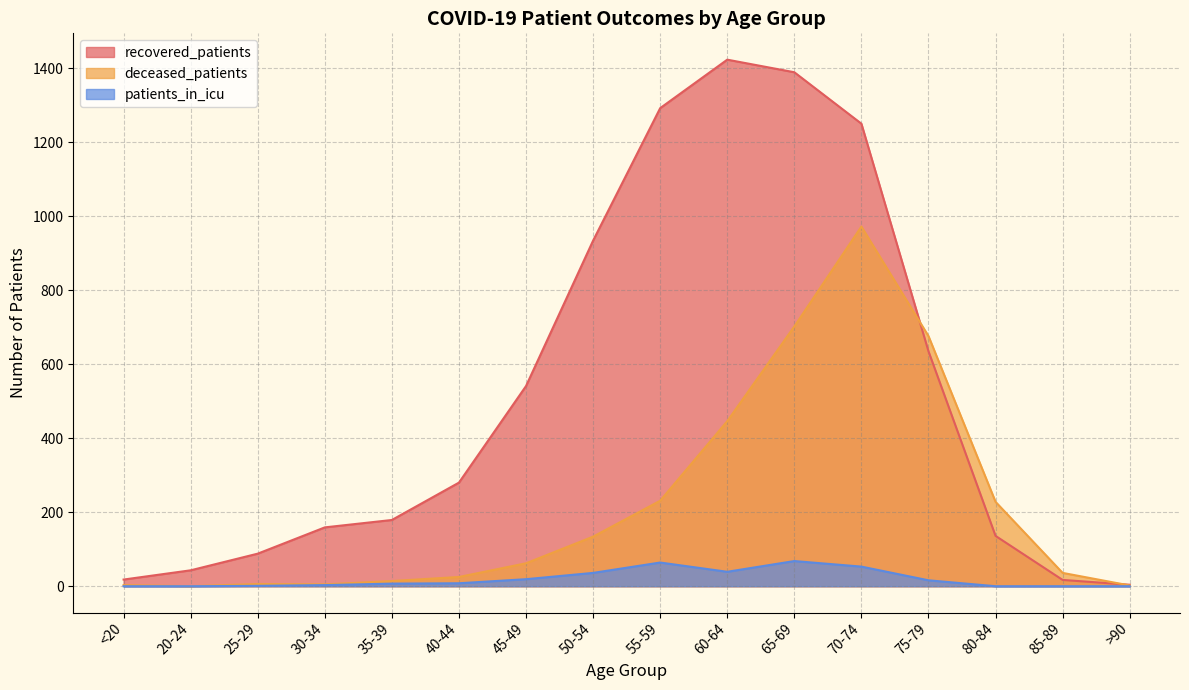

What is the sum of all patients_in_icu values?

314